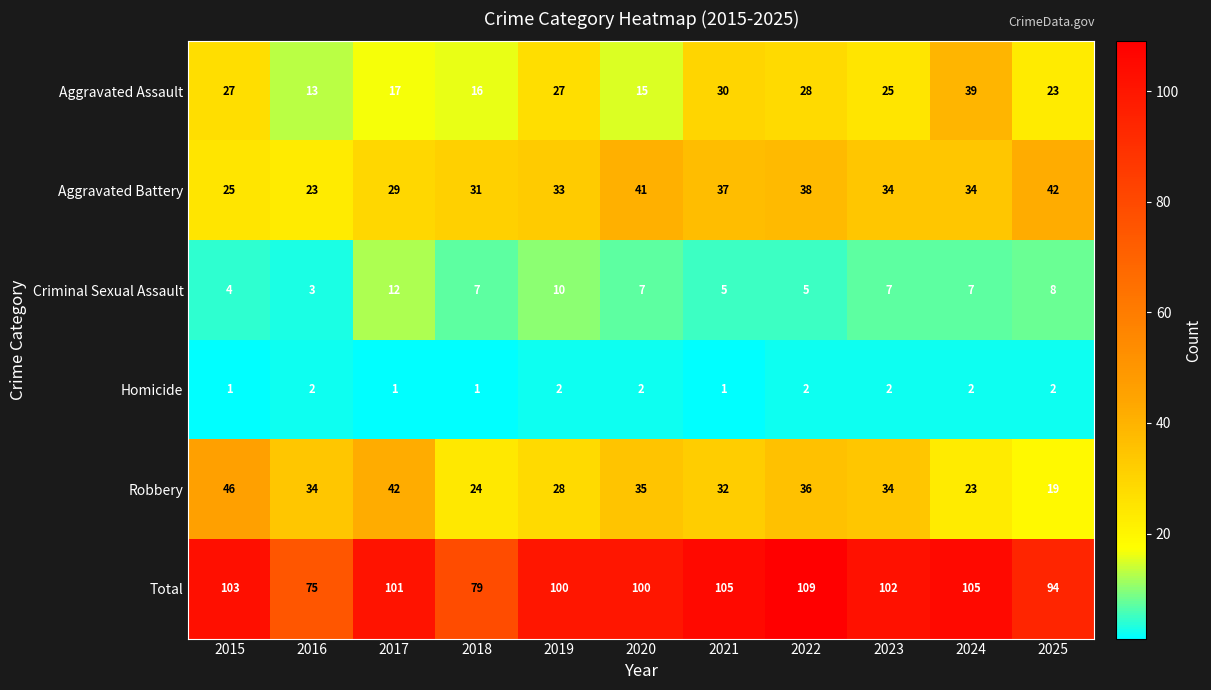

At which label does Aggravated Battery reach its peak?

2025